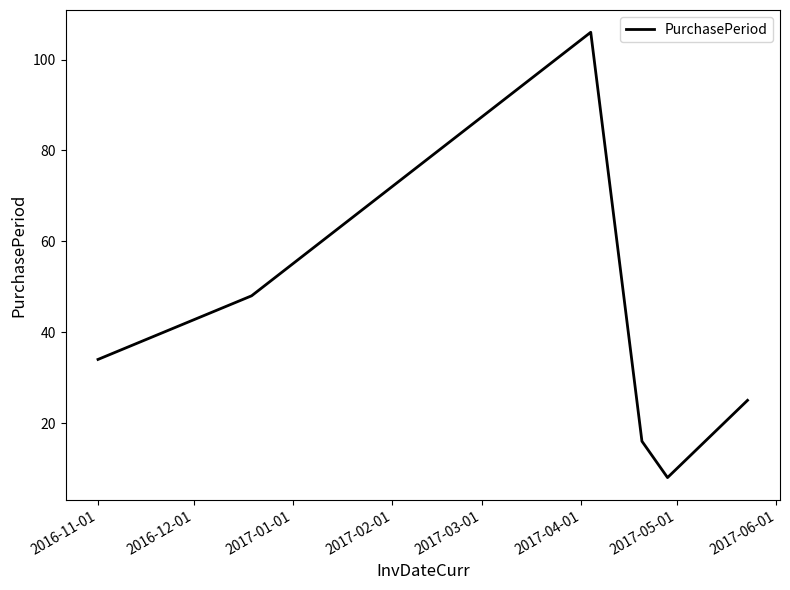

What is the minimum value shown in the chart?

8